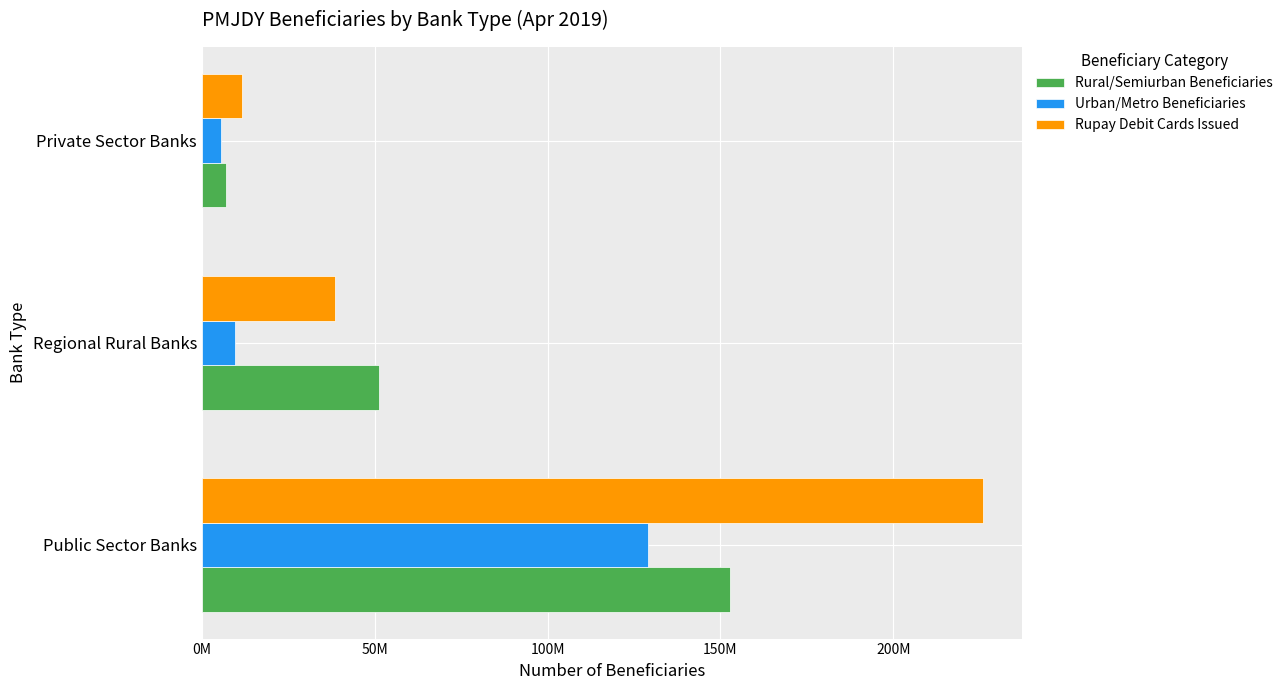

Which series has the widest spread of values?

Rupay Debit Cards Issued